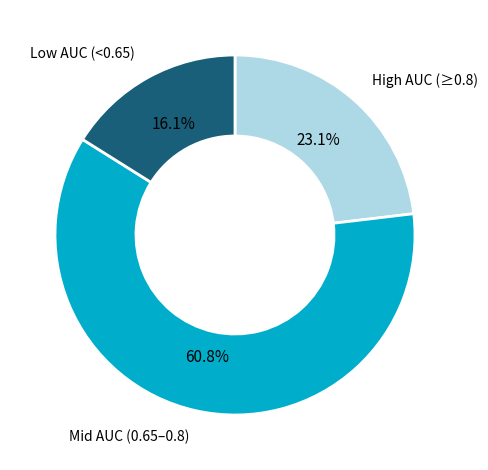

Is there a majority slice in this chart?

Yes